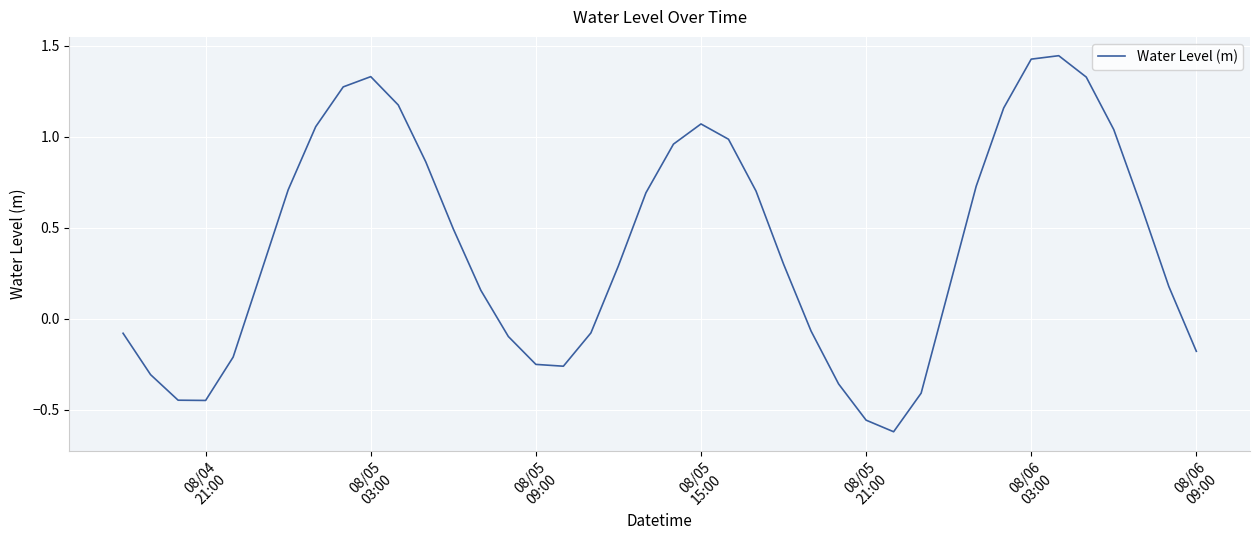

What is the difference between the maximum and minimum values?

2.1